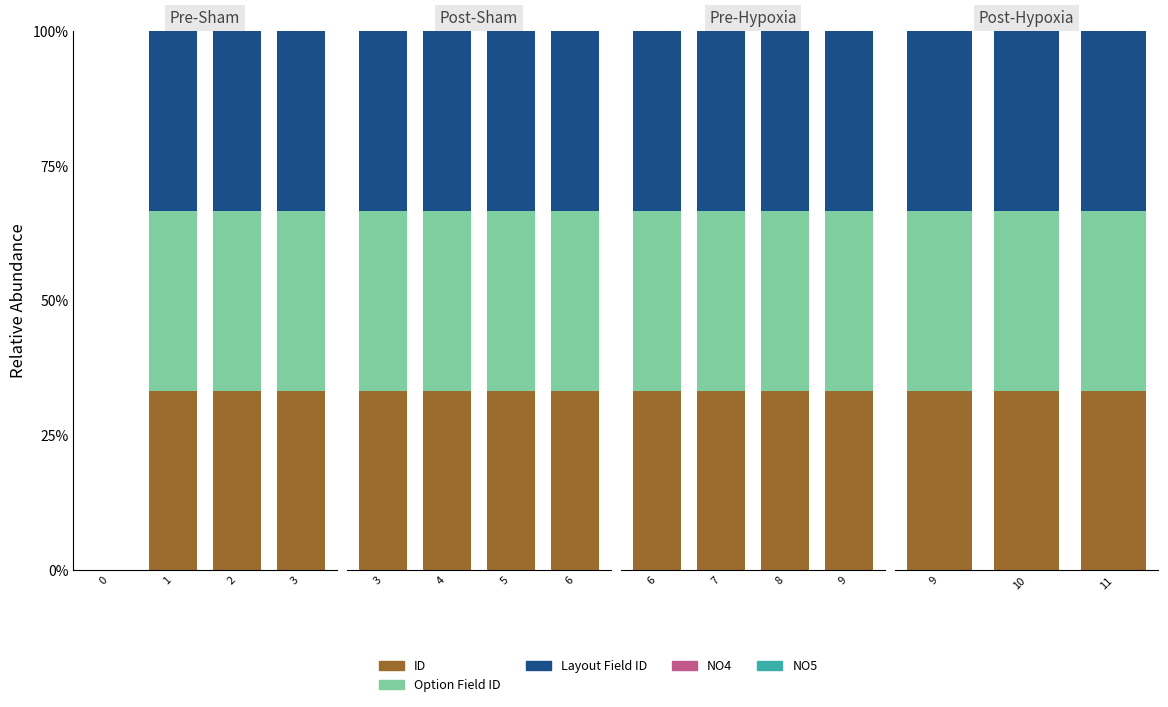

Which has a higher value, 9 or 10?

10